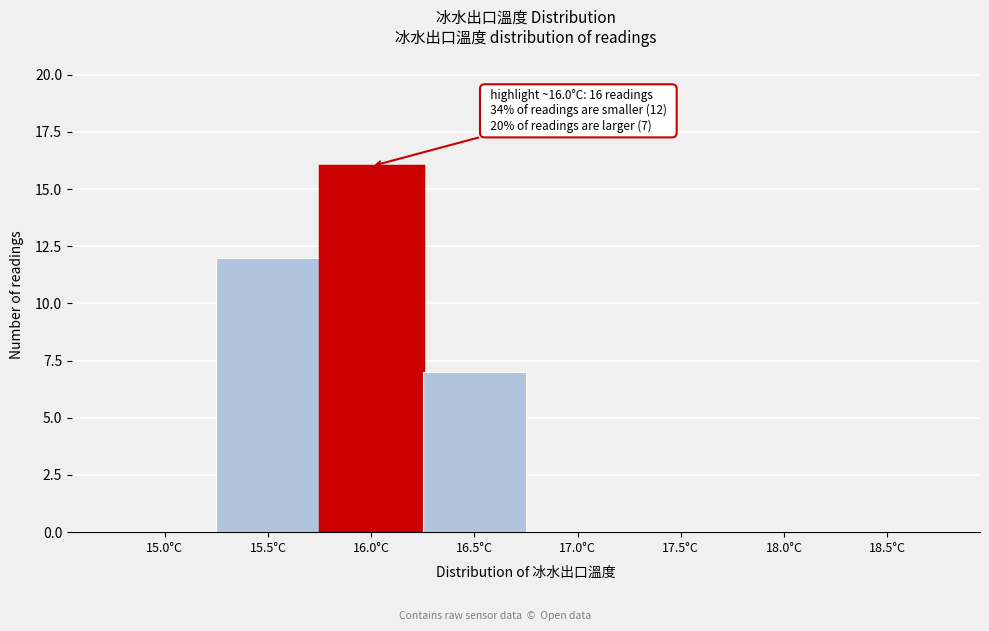

Reading left to right, list all the values displayed in this chart.

15.0°C=0	15.5°C=12	16.0°C=16	16.5°C=7	17.0°C=0	17.5°C=0	18.0°C=0	18.5°C=0